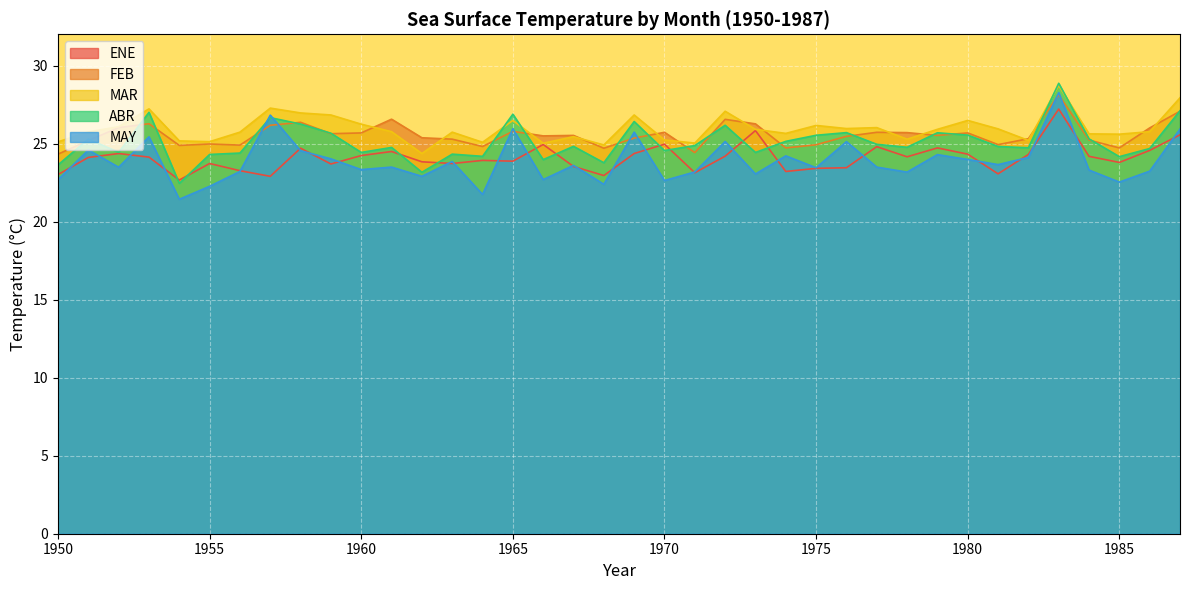

Which has a higher value, 1976 or 1969?

1969